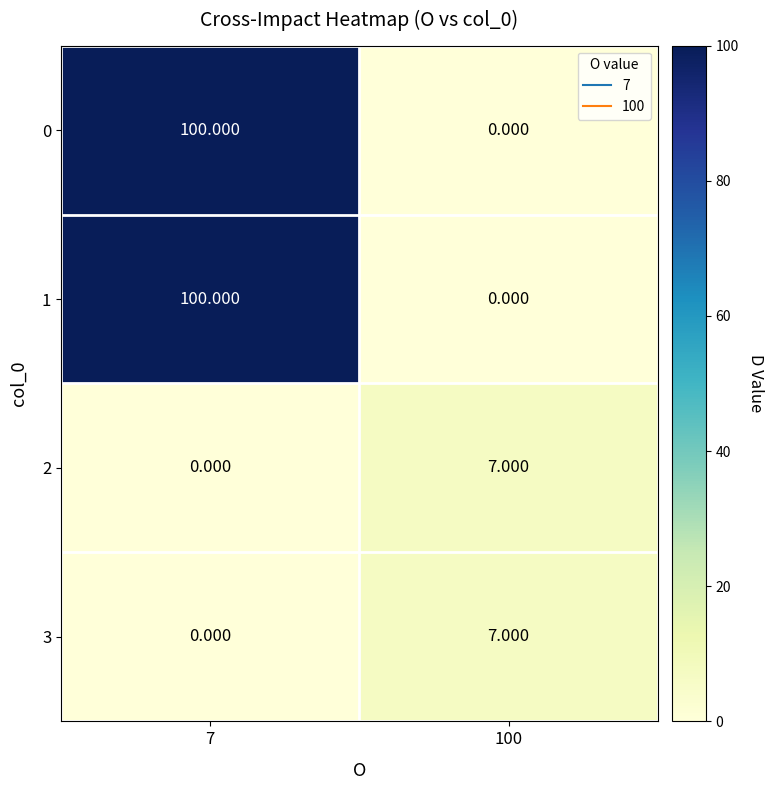

Is the value of 3 at 7 greater than the value of 0 at 7?

No